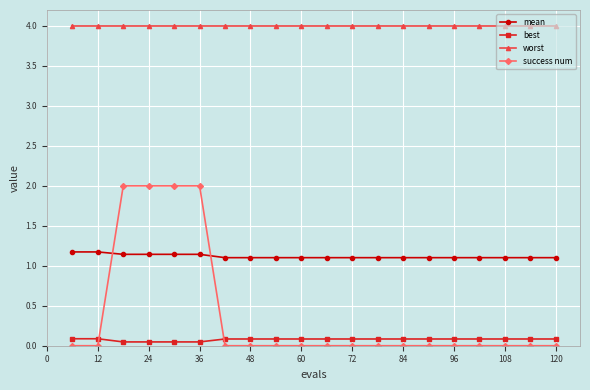

Which series has the widest spread of values?

success num